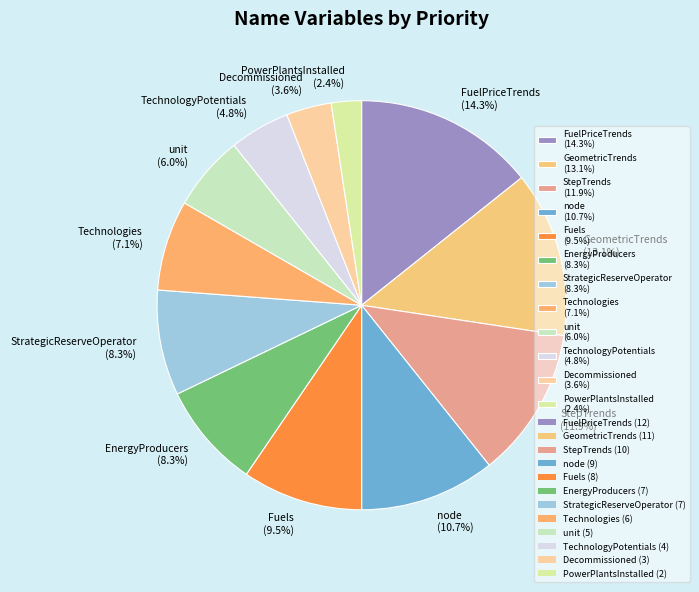

Is there any slice that represents more than half of the pie?

No